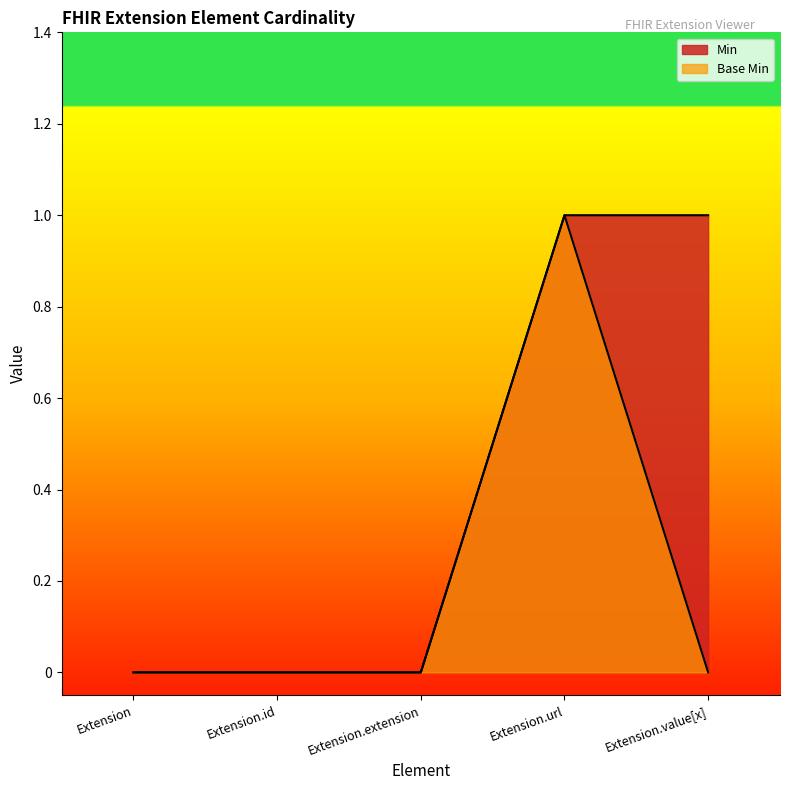

True or false: Min has more than 0 points higher than both neighbors.

False